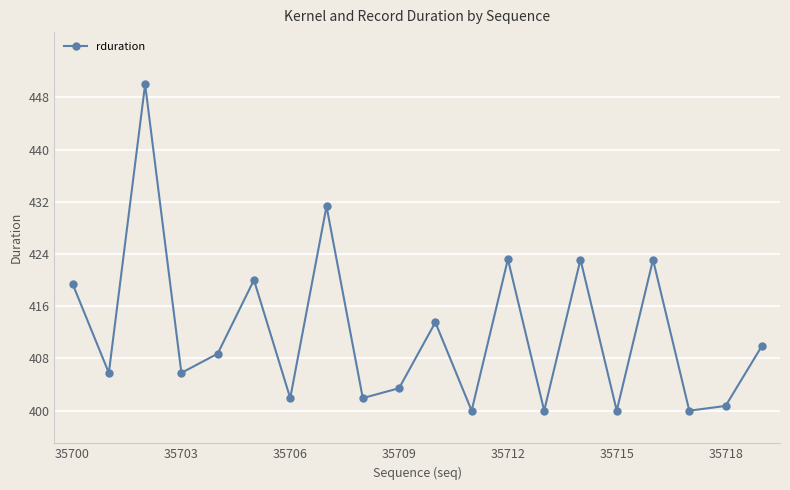

What is the value of the 16th point from the left?

400.0